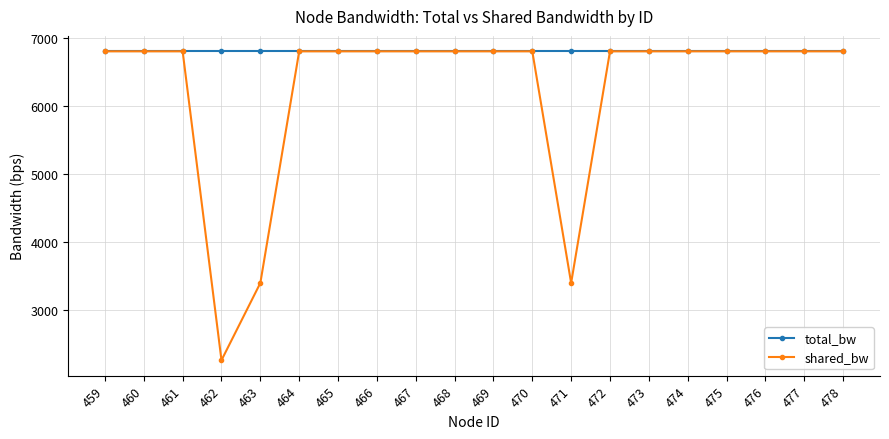

Which series has the widest spread of values?

shared_bw